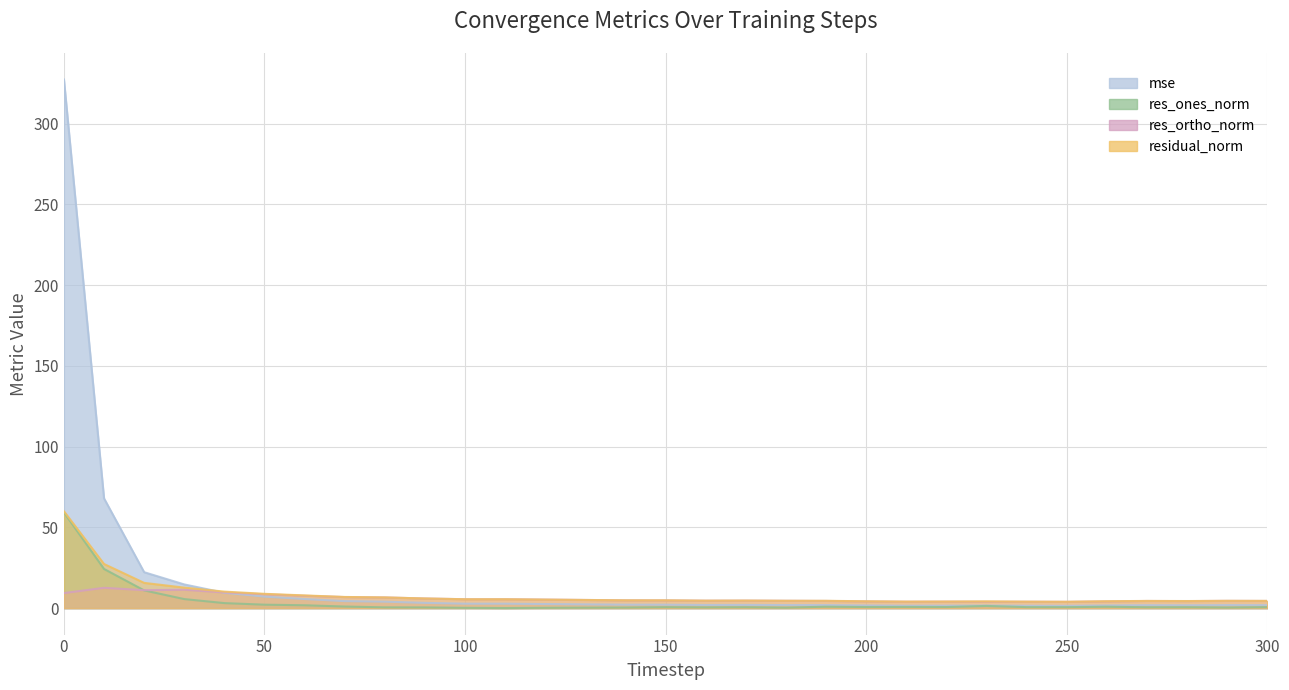

What is the difference between the second highest and second lowest values in the residual_norm series?

23.3